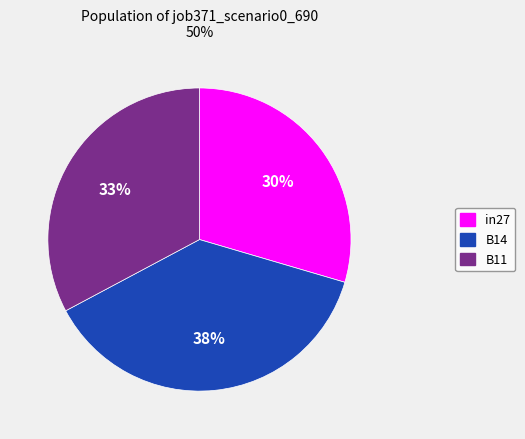

Which category has the biggest portion of the pie?

B14